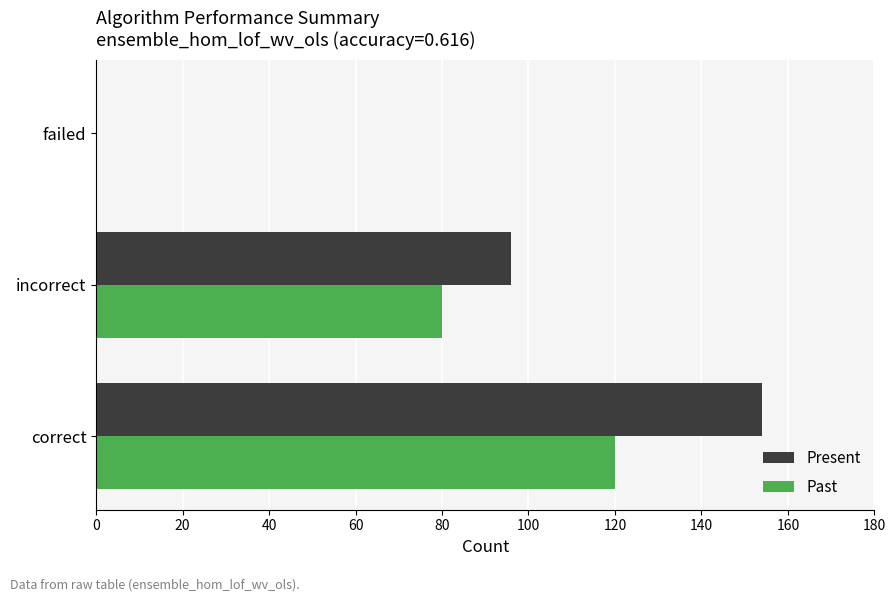

Which series changed the most between correct and failed?

Present